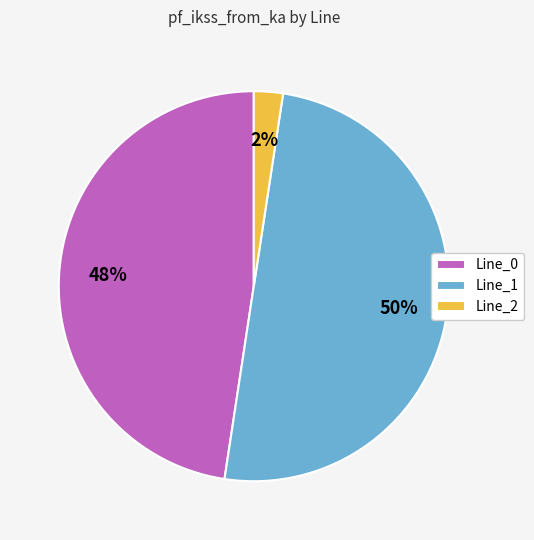

What percentage is the Line_0 slice, to the nearest percent?

48%